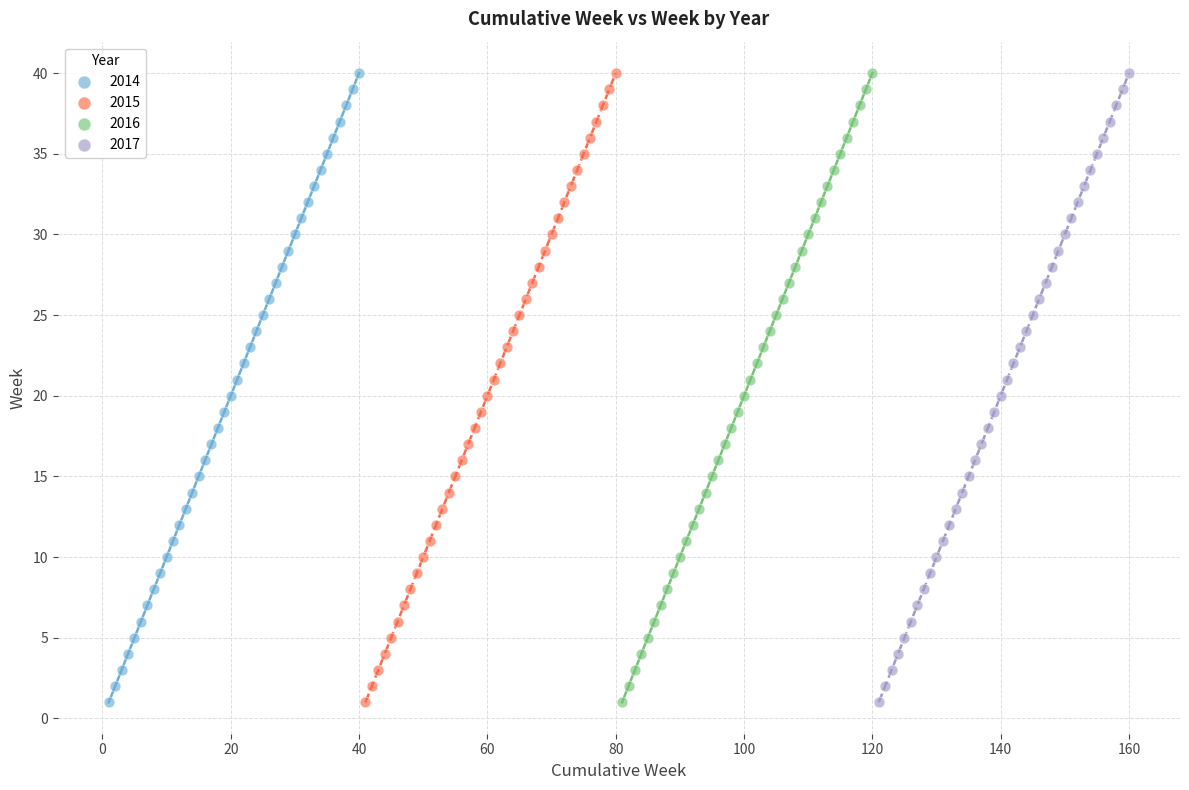

What are all the series names shown in the legend?

2014, 2015, 2016, 2017